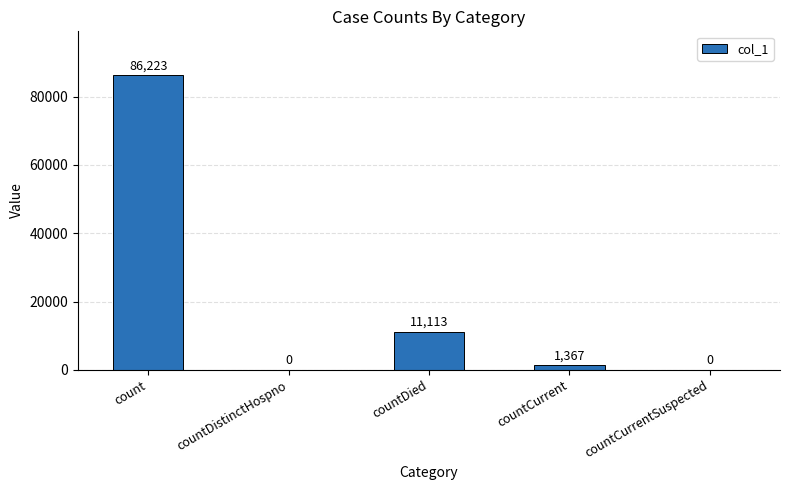

True or false: the data shows 59100 at countCurrentSuspected.

False